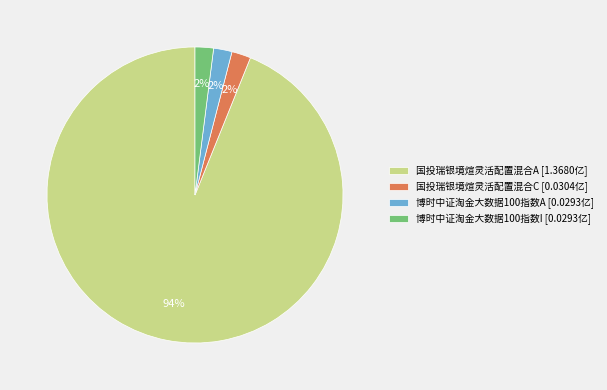

Is there a majority slice in this chart?

Yes